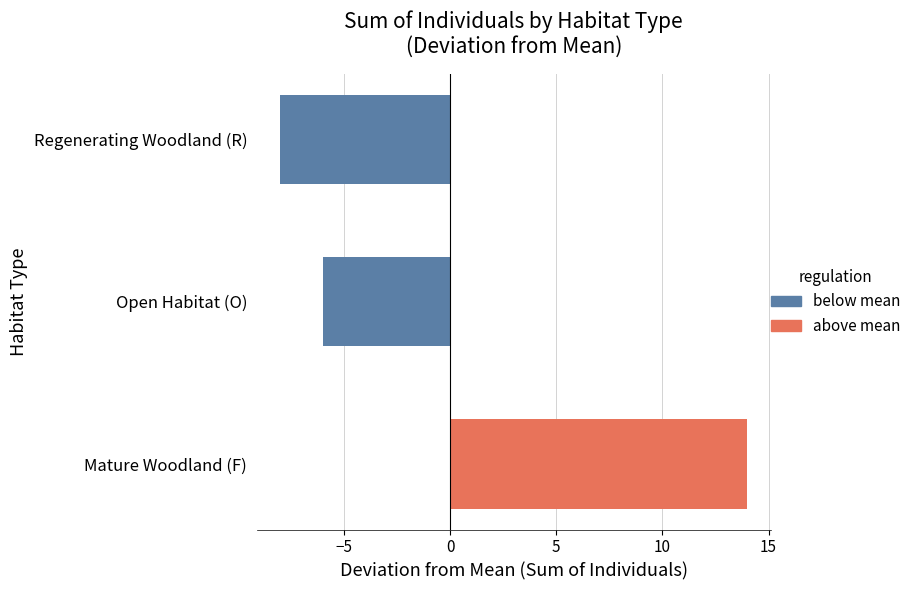

What is the smallest value displayed?

-8